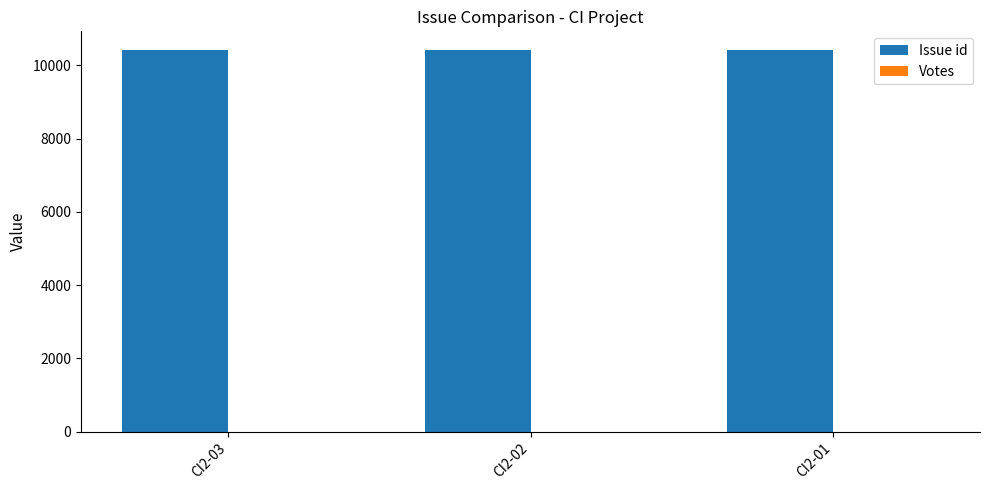

How many bars are there in total?

3